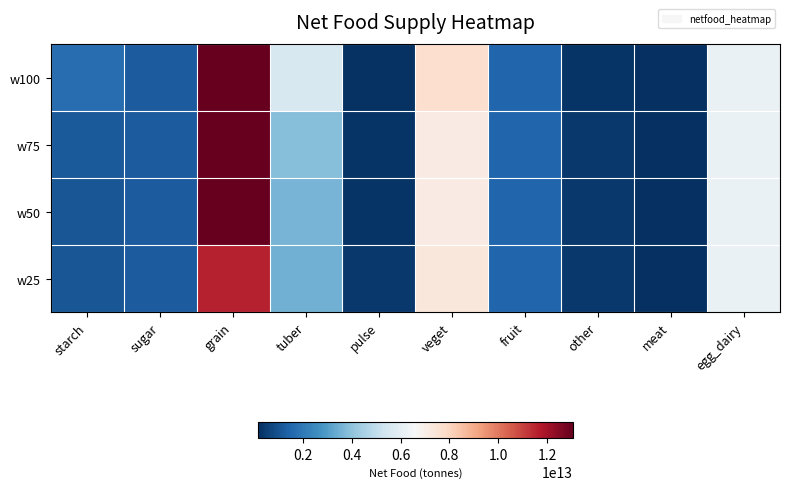

At which category is the sum across all series the highest?

grain